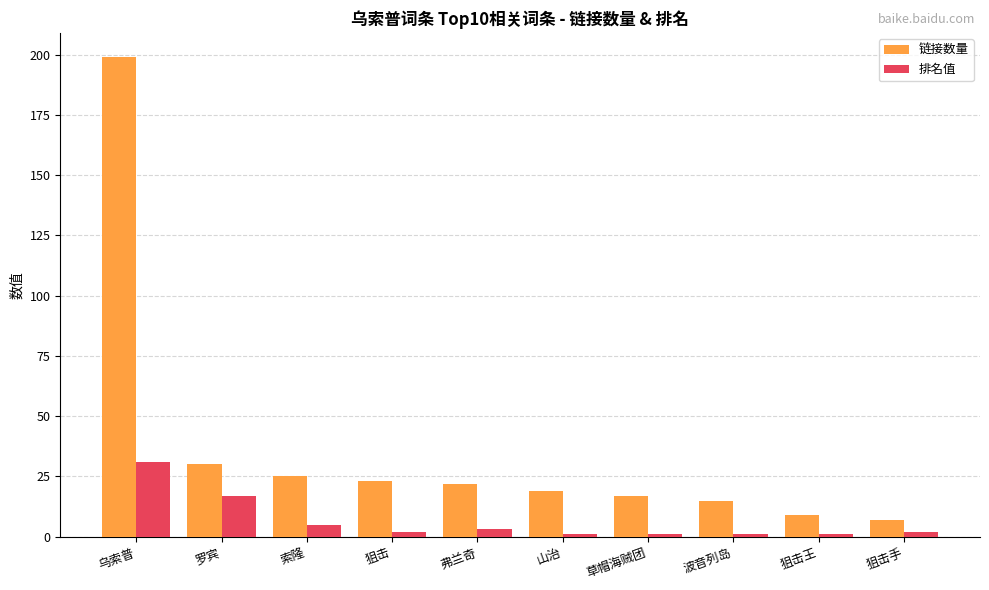

What is the value of the 排名值 bar at the 2nd from the left?

17